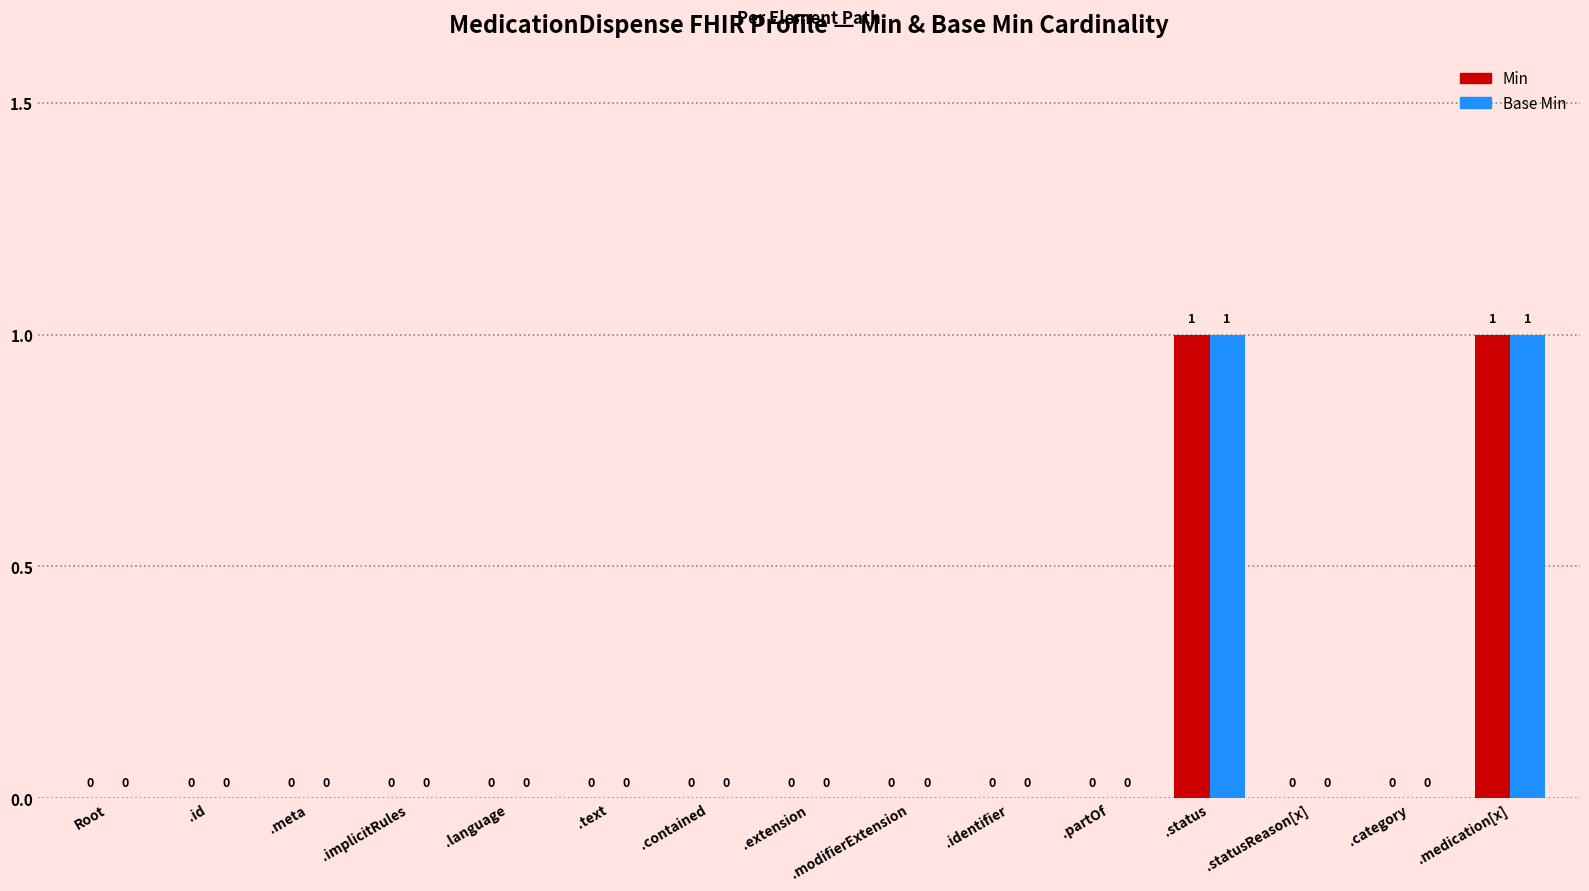

True or false: Base Min has a value of 0 at .text.

True